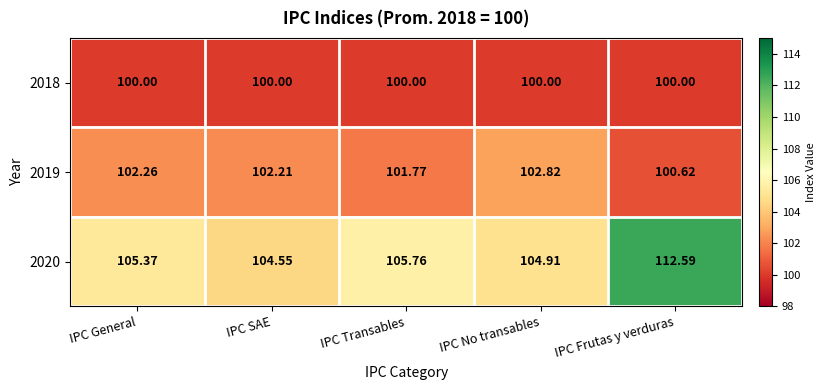

At which category does the chart reach its peak across all series?

IPC Frutas y verduras